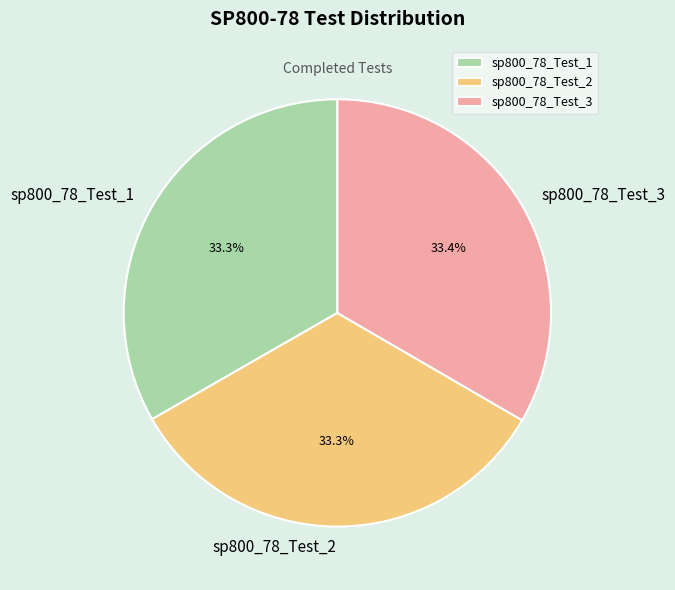

What is the ratio of the value at sp800_78_Test_1 to the value at sp800_78_Test_3?

1.0